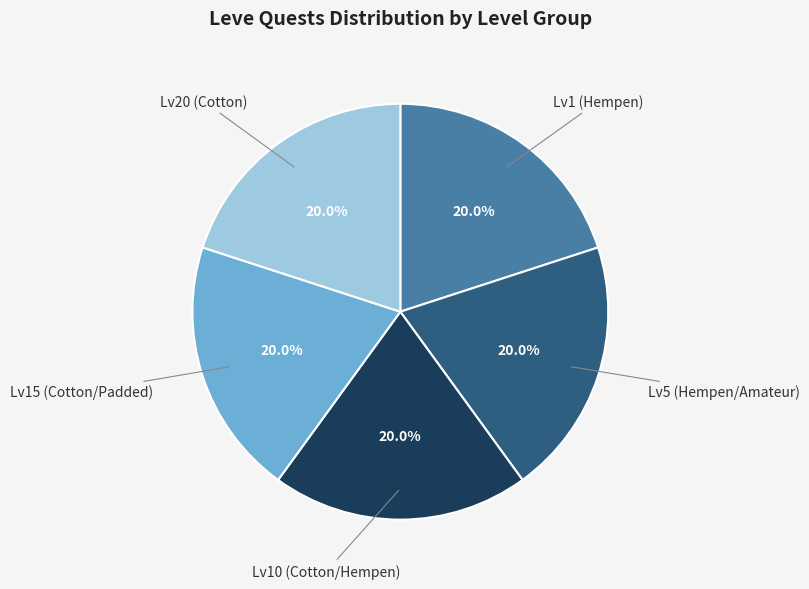

Is there any slice that represents more than half of the pie?

No